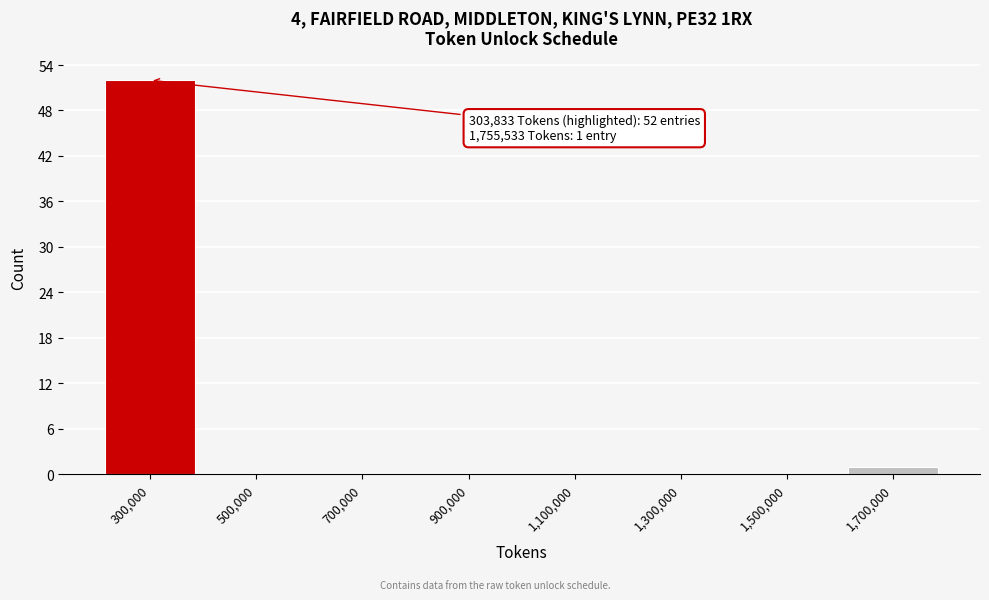

Reading left to right, extract all data points from this chart.

300,000=52	500,000=0	700,000=0	900,000=0	1,100,000=0	1,300,000=0	1,500,000=0	1,700,000=1